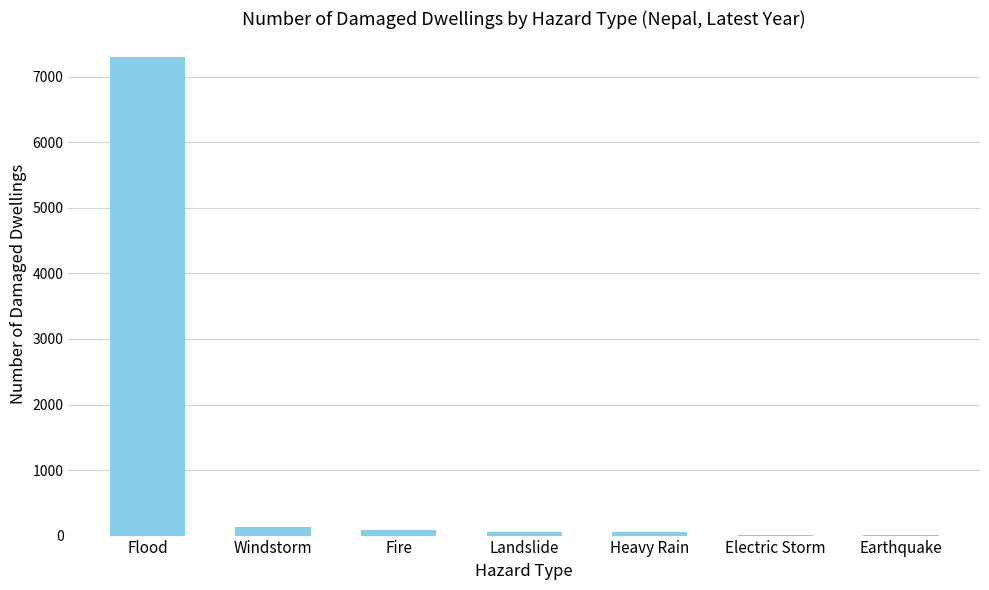

What is the sum of all values?

7646